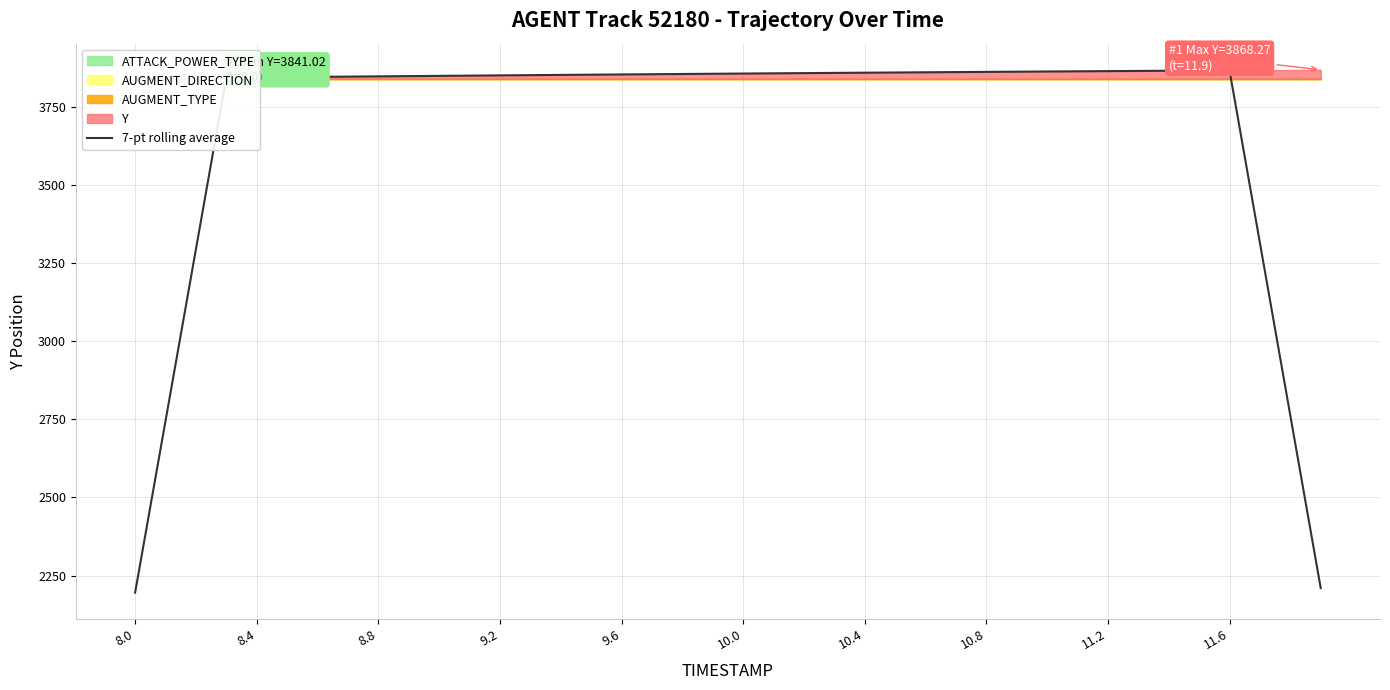

What is the minimum value for 7-pt rolling average?

2195.5